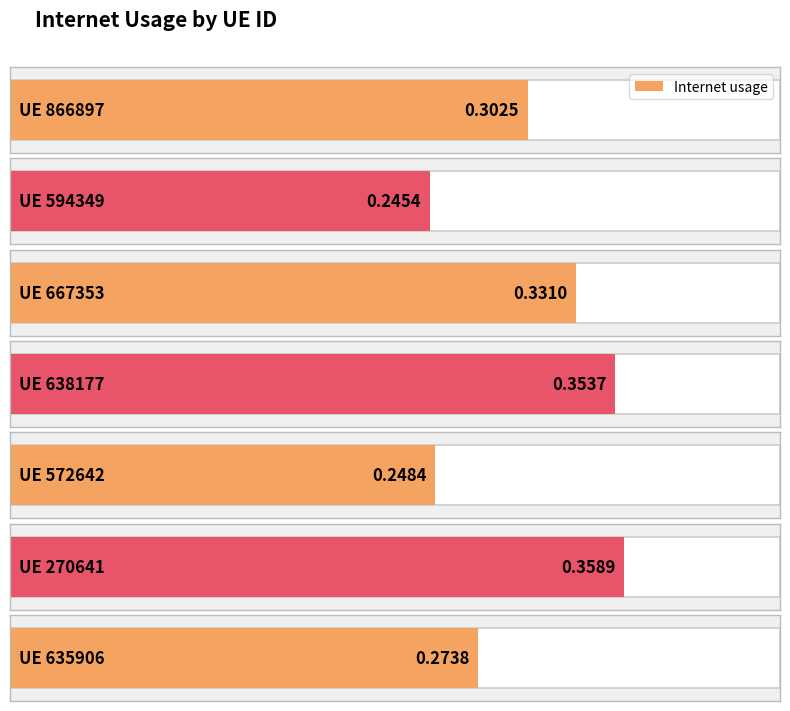

Which label corresponds to the largest value in the chart?

270641